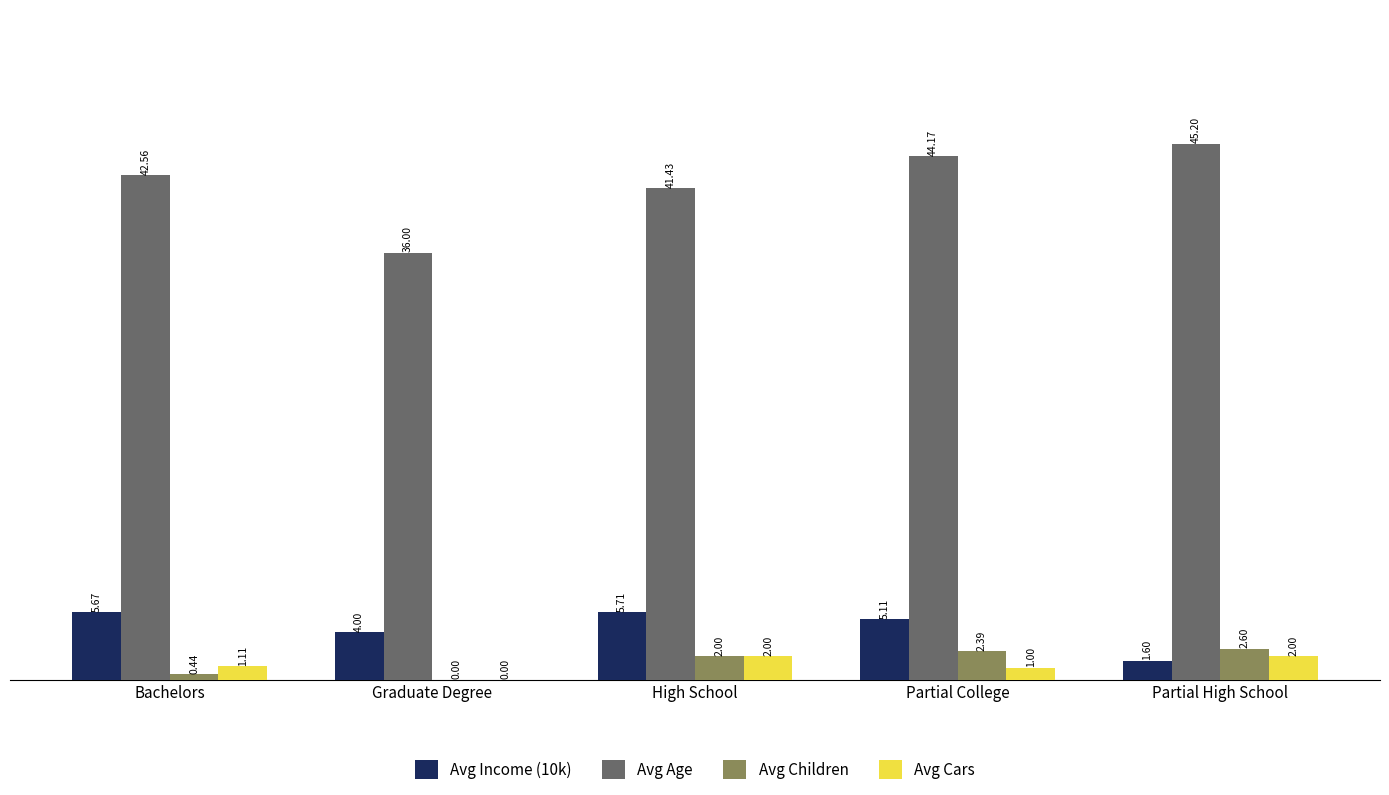

What is the sum of the Avg Cars values at Partial High School and Graduate Degree?

2.0